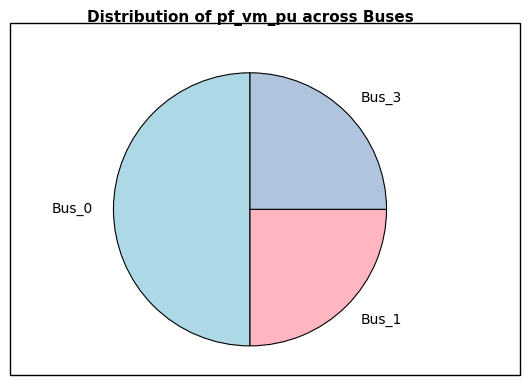

Which slice is the largest?

Bus_0